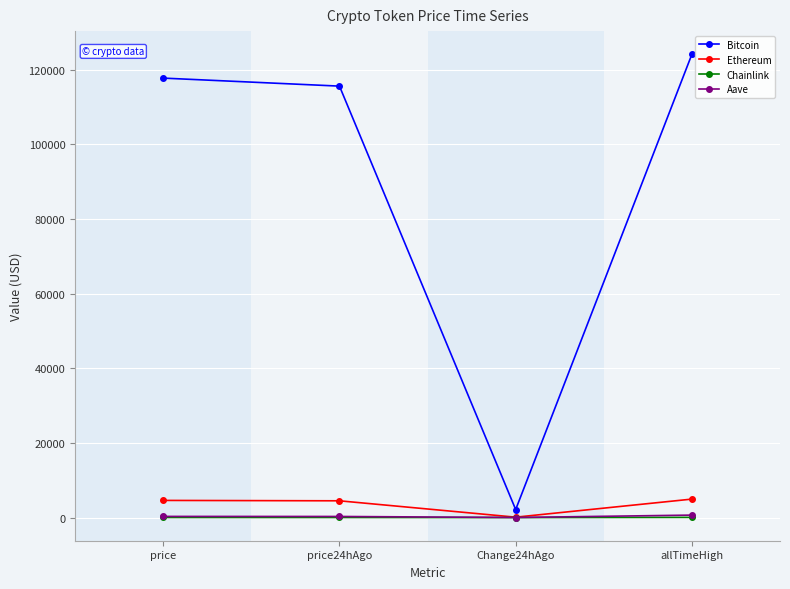

What is the sum of all Bitcoin values?

359612.0